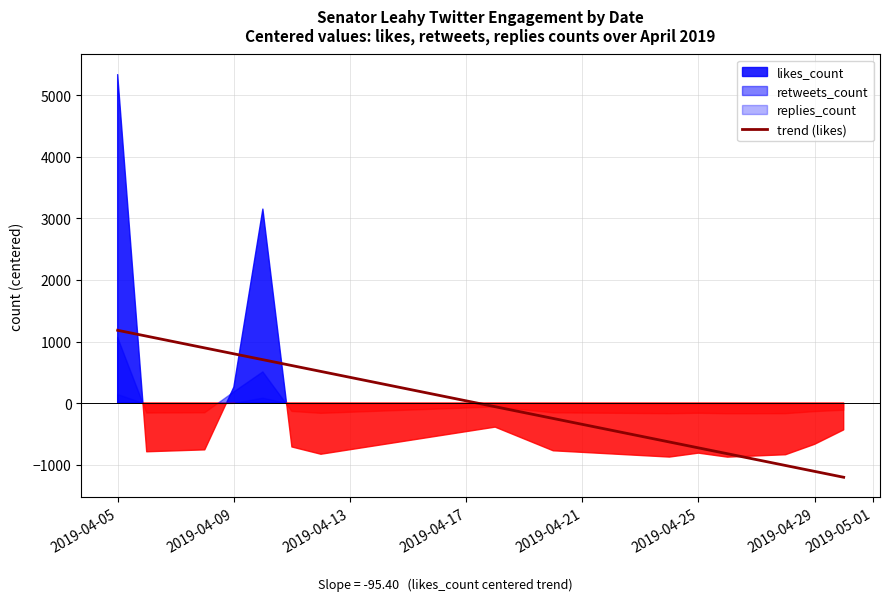

What is the maximum value for trend (likes)?

1182.9